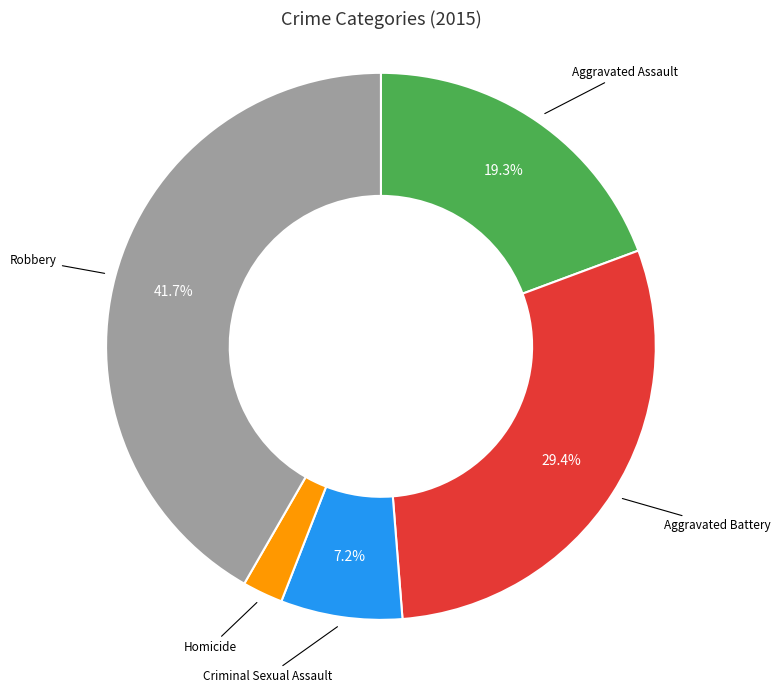

Is there any slice that represents more than half of the pie?

No